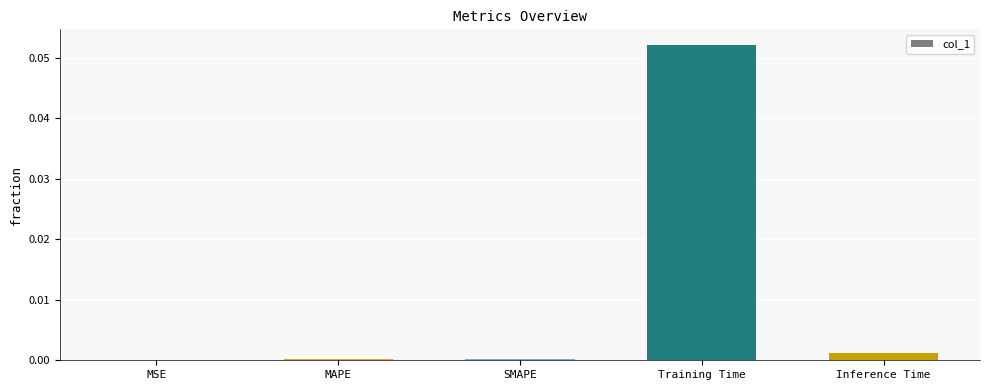

Between SMAPE and Inference Time, which is larger?

Inference Time